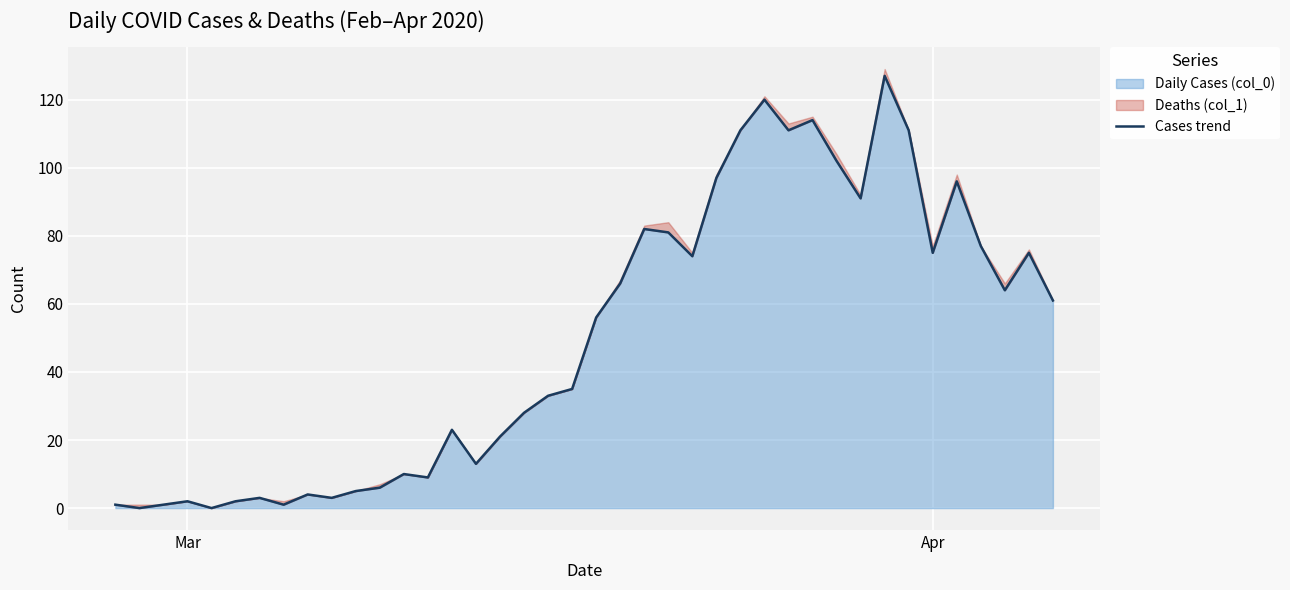

What is the average value?

50